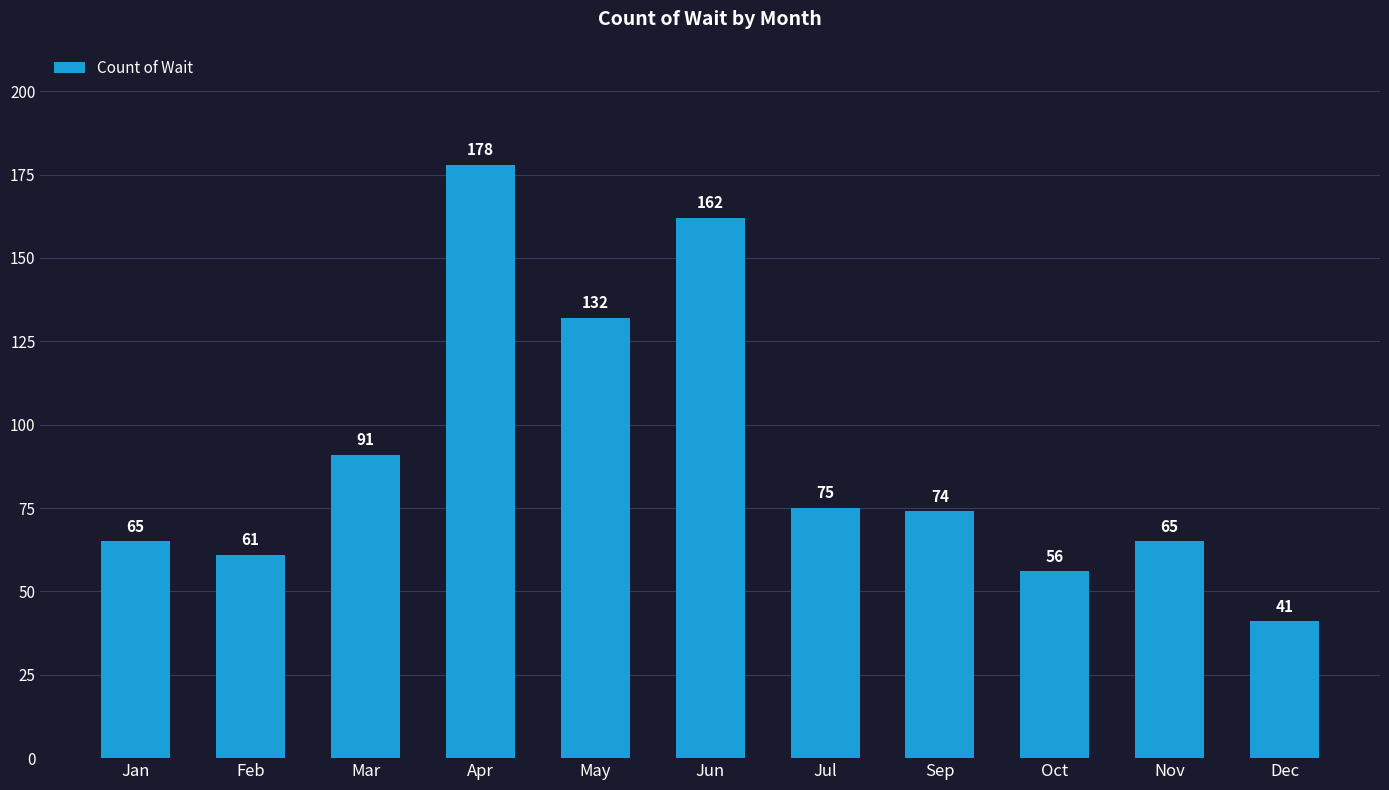

At which label does the data first exceed 74?

Mar